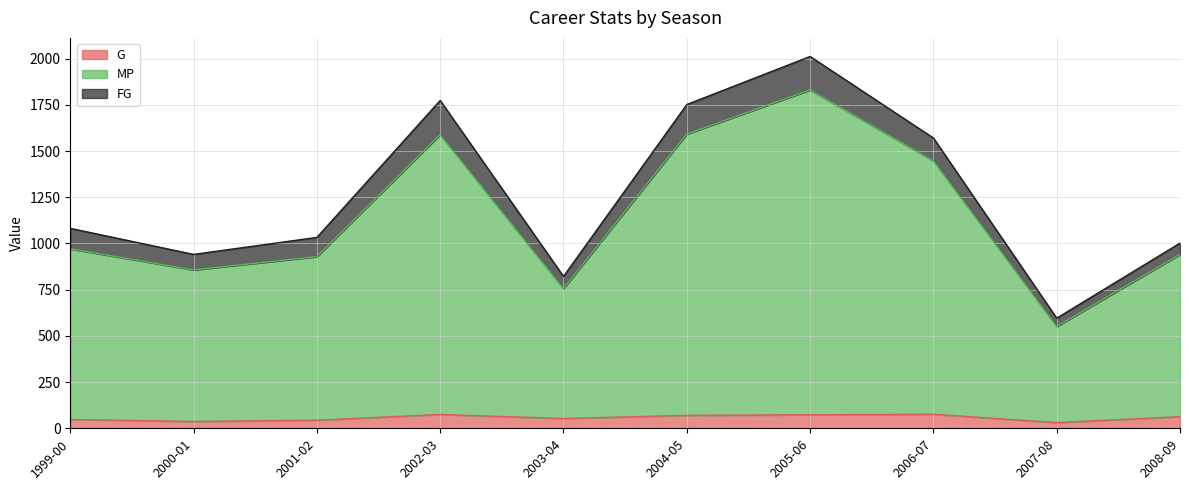

What position from the right is 2001-02?

8